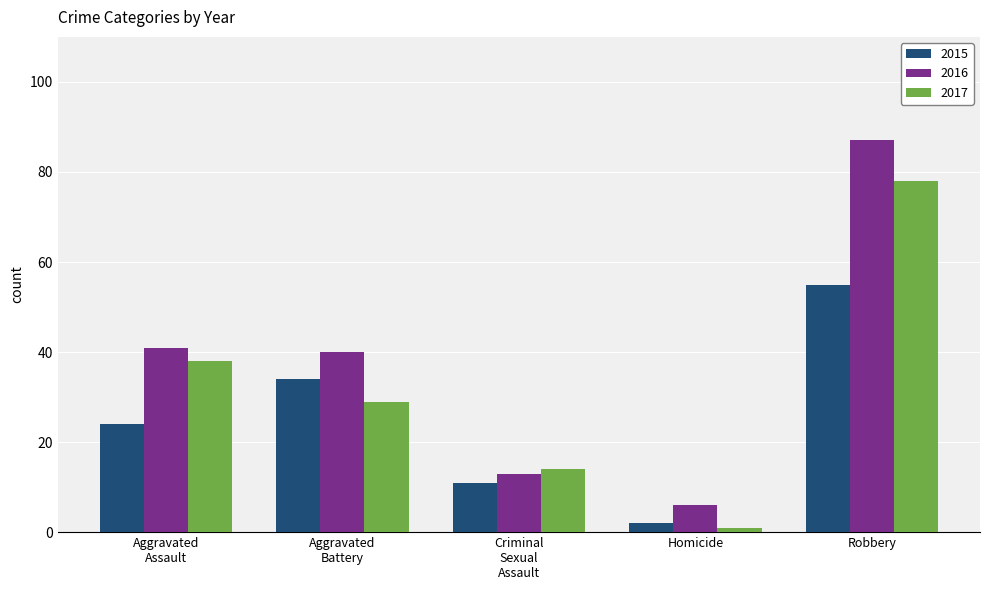

What is the value of the 2016 bar at the 3rd from the left?

13